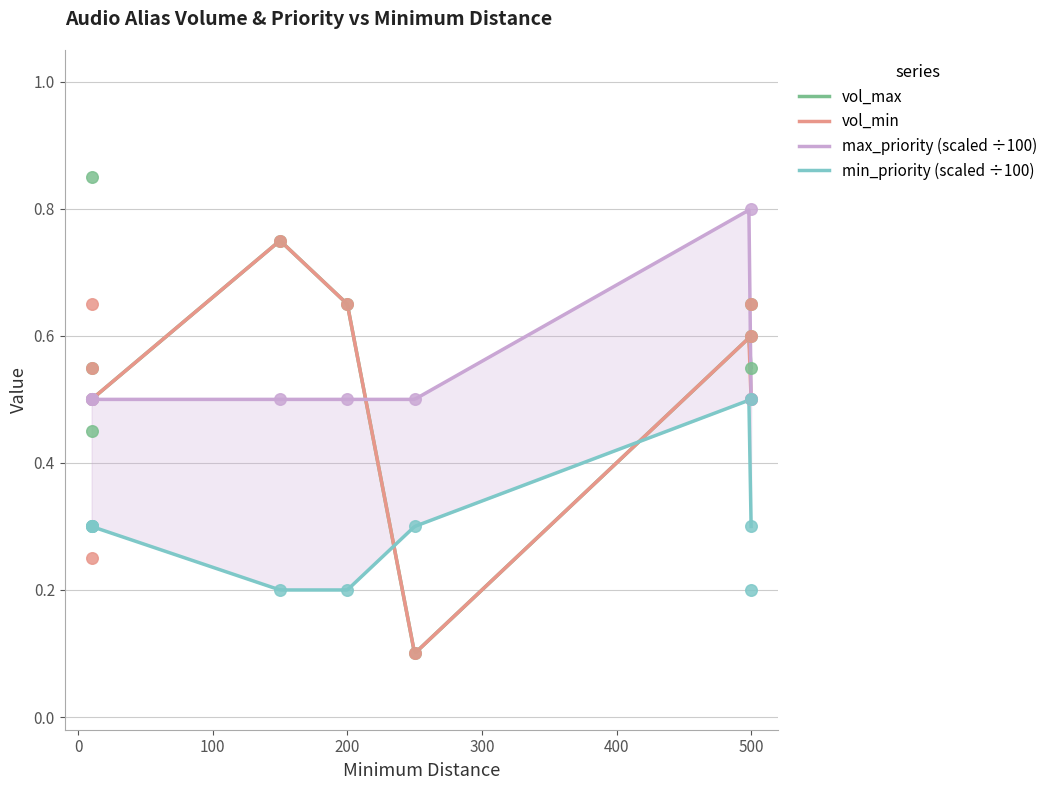

What are all the series names shown in the legend?

vol_min, vol_max, min_priority, max_priority